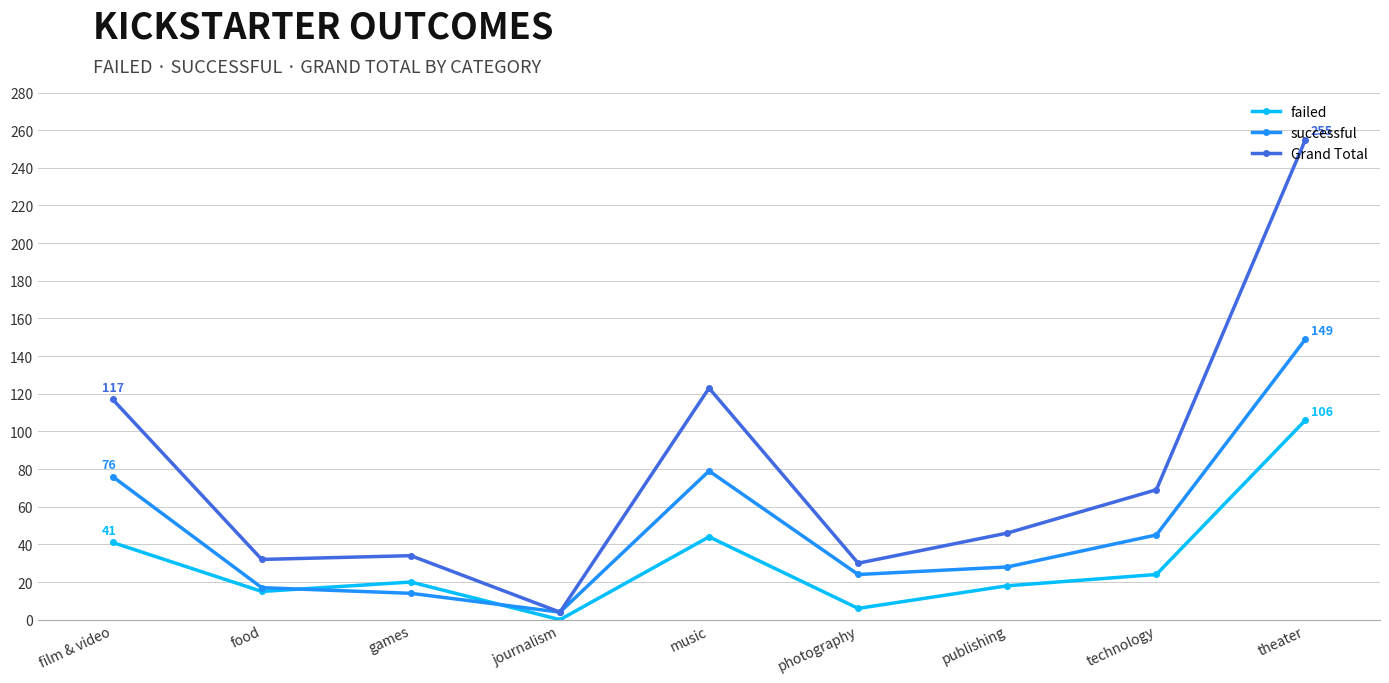

Reading left to right, what are all the values shown in this chart?

failed: 41	15	20	0	44	6	18	24	106
successful: 76	17	14	4	79	24	28	45	149
Grand Total: 117	32	34	4	123	30	46	69	255